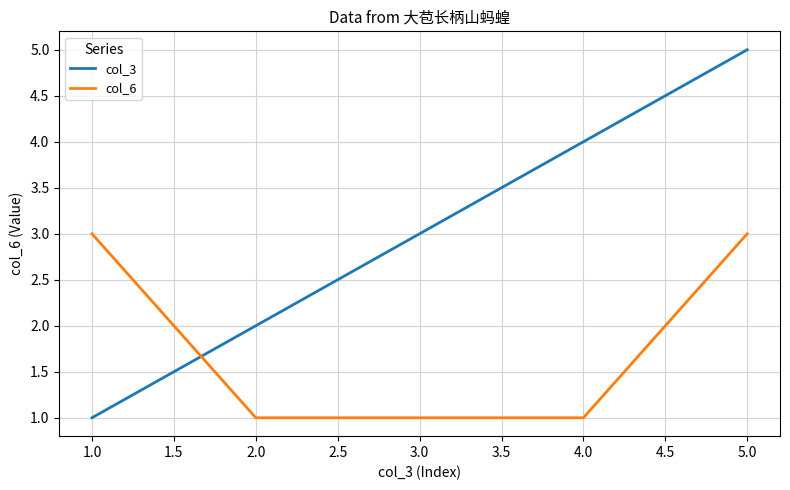

Which series has the widest spread of values?

col_3